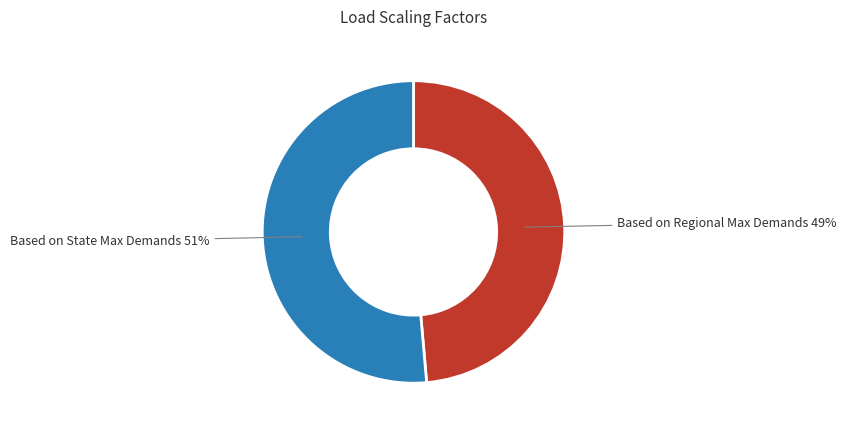

Is there any slice that represents more than half of the pie?

Yes